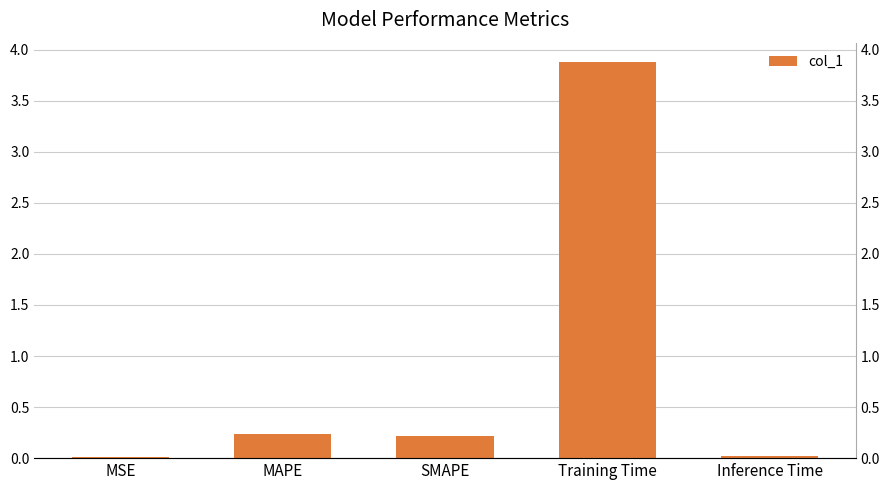

List the labels in order of value, smallest first.

MSE, Inference Time, SMAPE, MAPE, Training Time